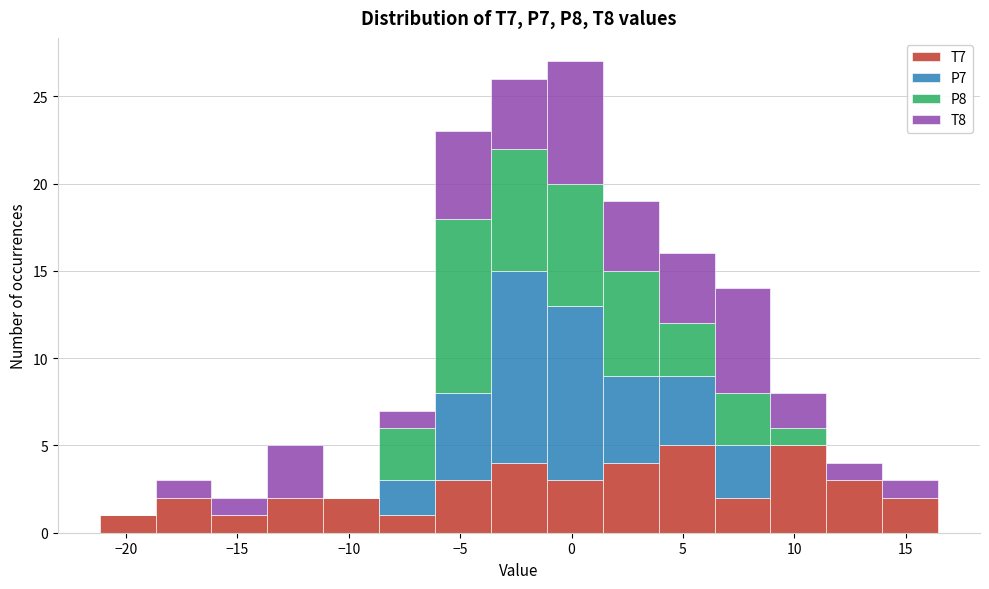

Which range on the x-axis has the tallest stacked bar (by total height)?

-1.0 to 1.5